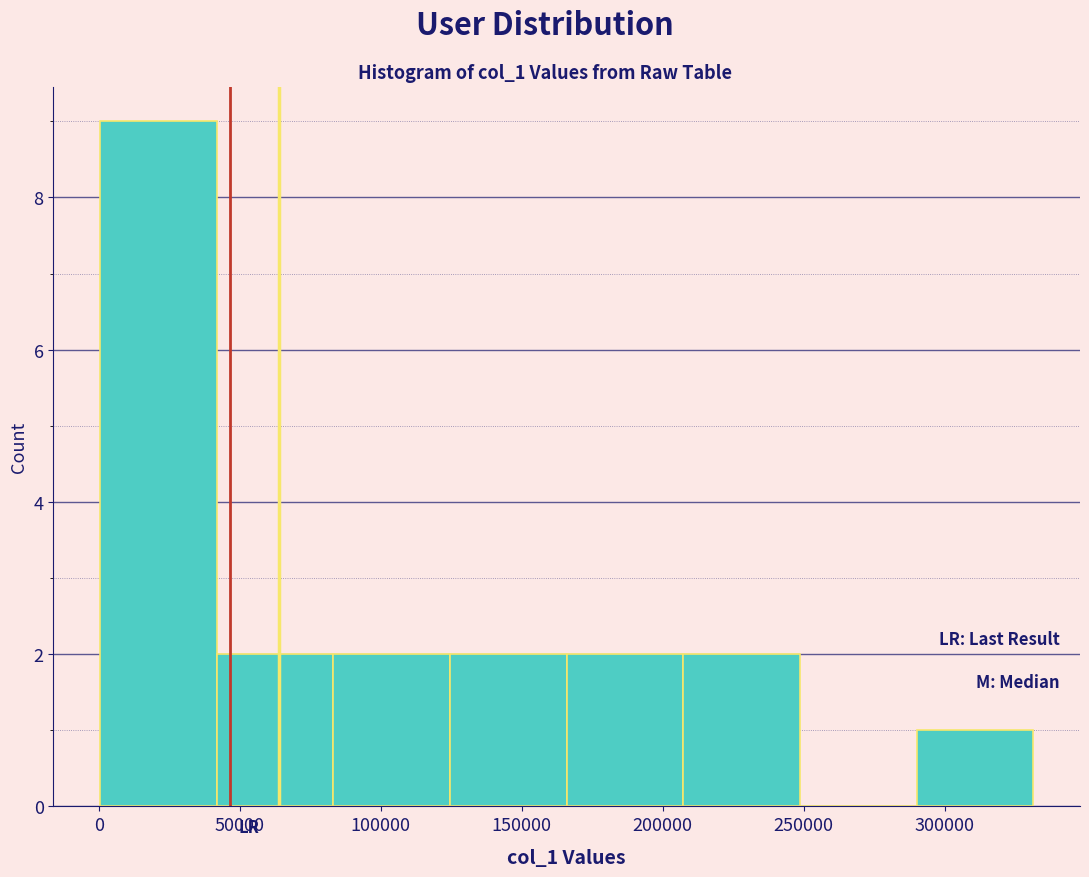

Over which range of the x-axis is the bar tallest?

0 to 40000